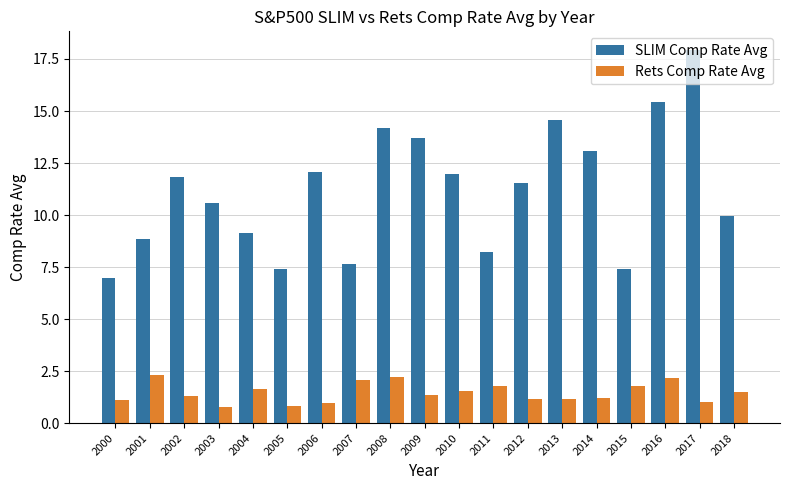

At 2004, list the series in order from largest to smallest.

SLIM Comp Rate Avg, Rets Comp Rate Avg